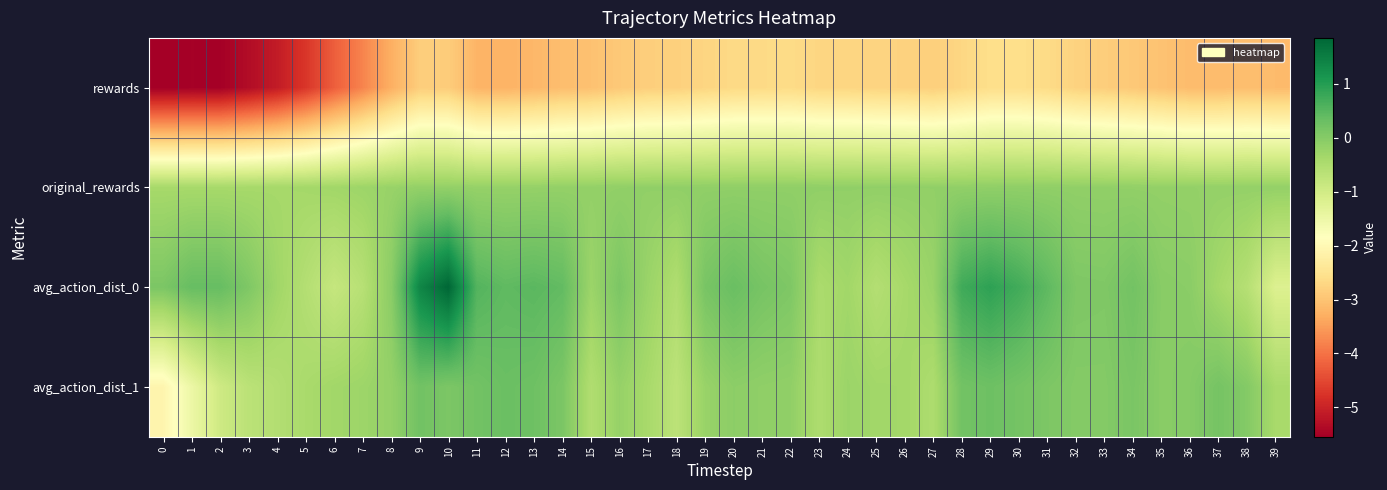

Rank the series by their maximum value, from highest to lowest.

avg_action_dist_0, avg_action_dist_1, original_rewards, rewards